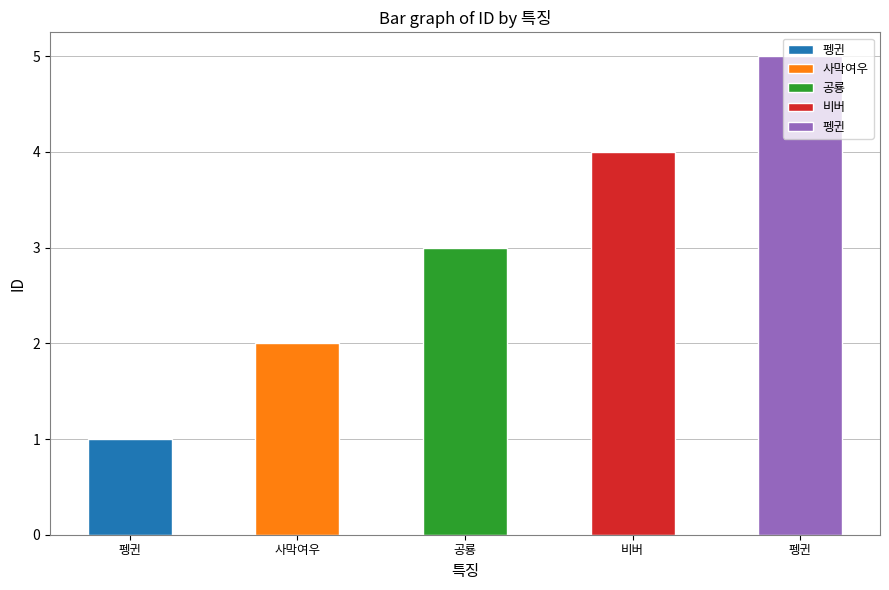

What is the change in value from 사막여우 to 비버?

+2